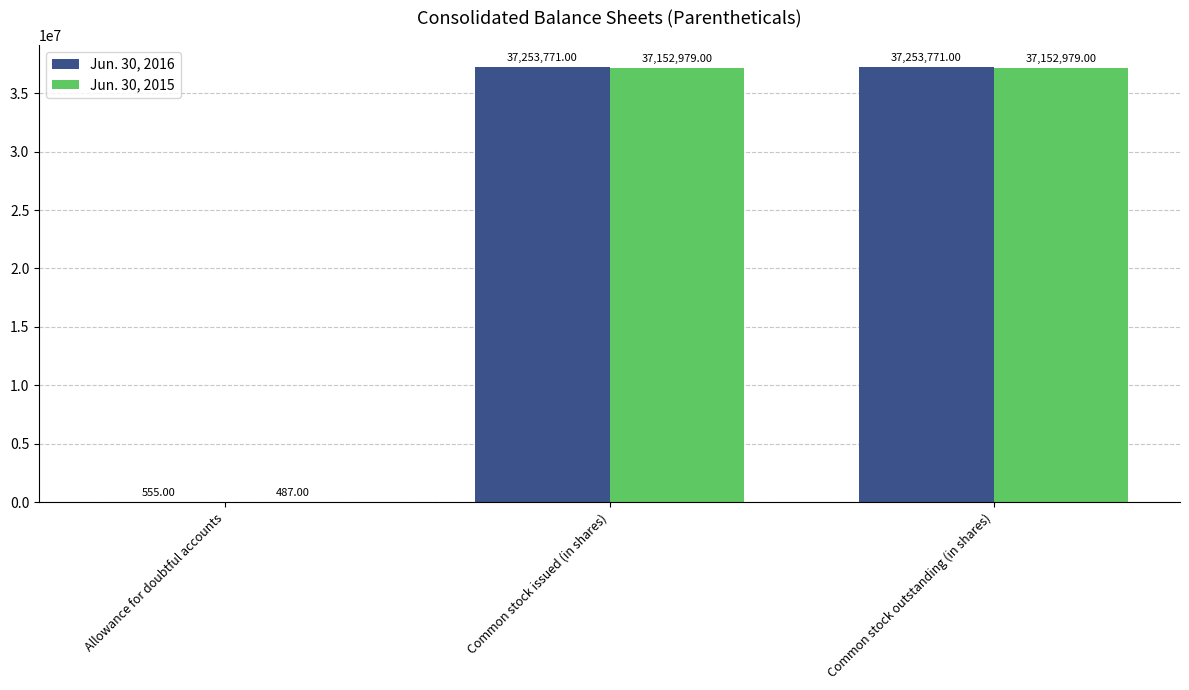

Is the value of Jun. 30, 2016 at Common stock outstanding (in shares) greater than the value of Jun. 30, 2015 at Common stock issued (in shares)?

Yes